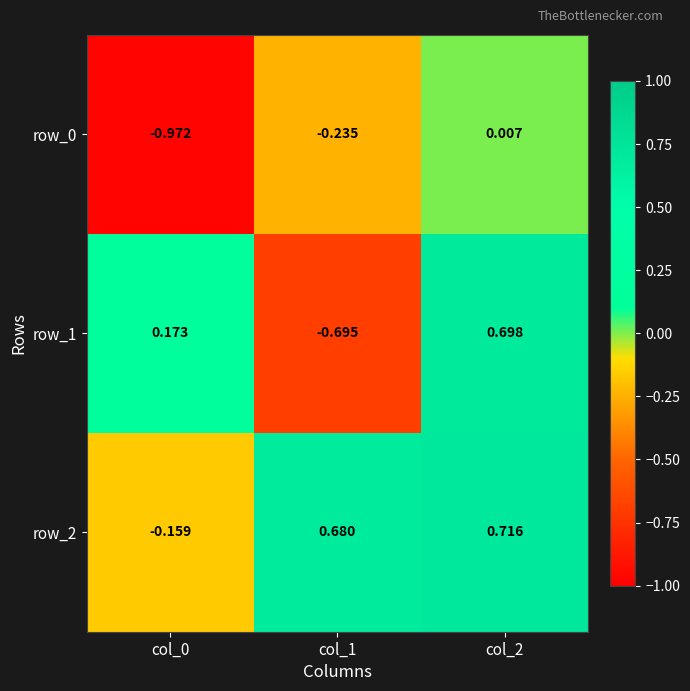

How many values in row_2 are above zero?

2